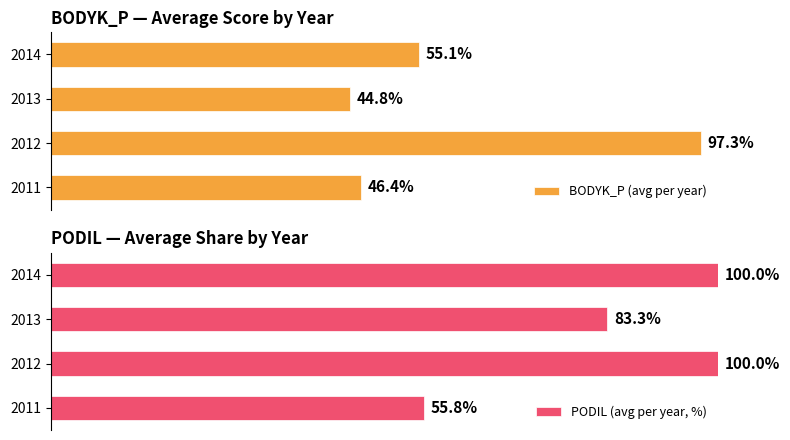

What is the highest value of the PODIL (avg per year, %) series?

100.0